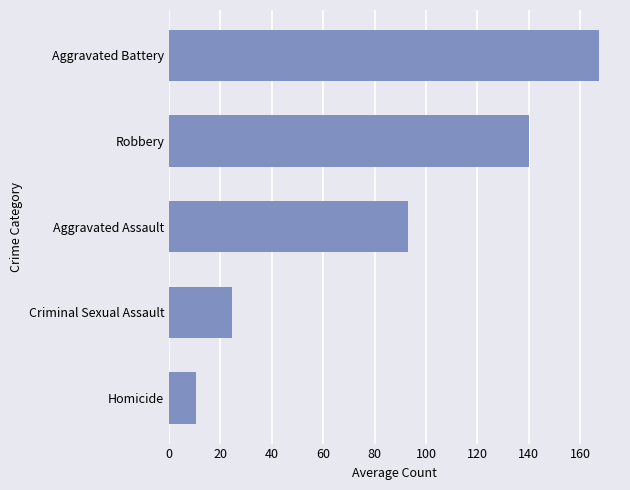

What is the sum of all values?

435.4